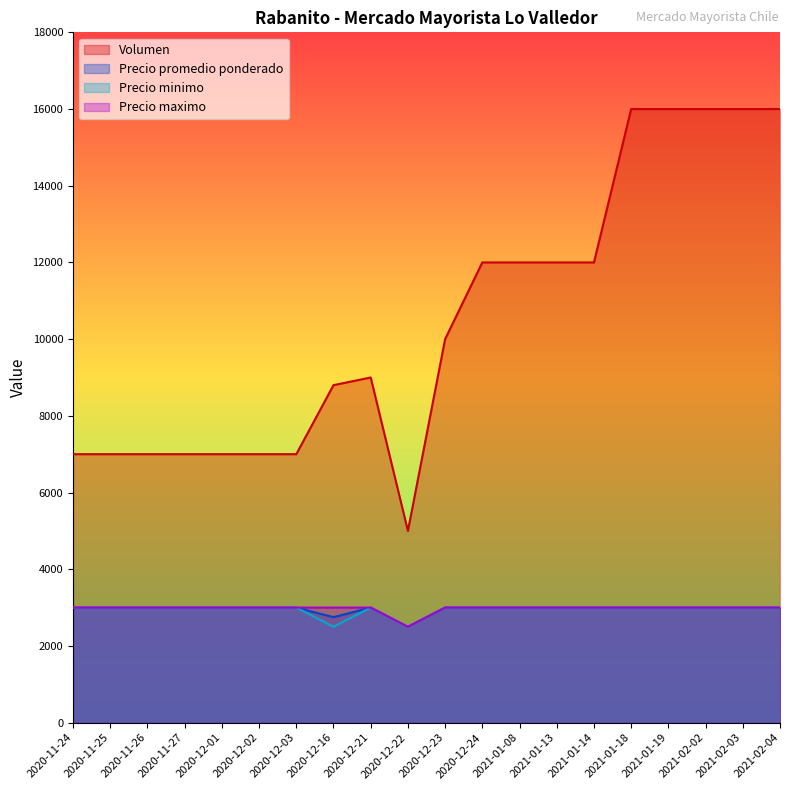

True or false: Precio minimo and Volumen cross at least once.

False